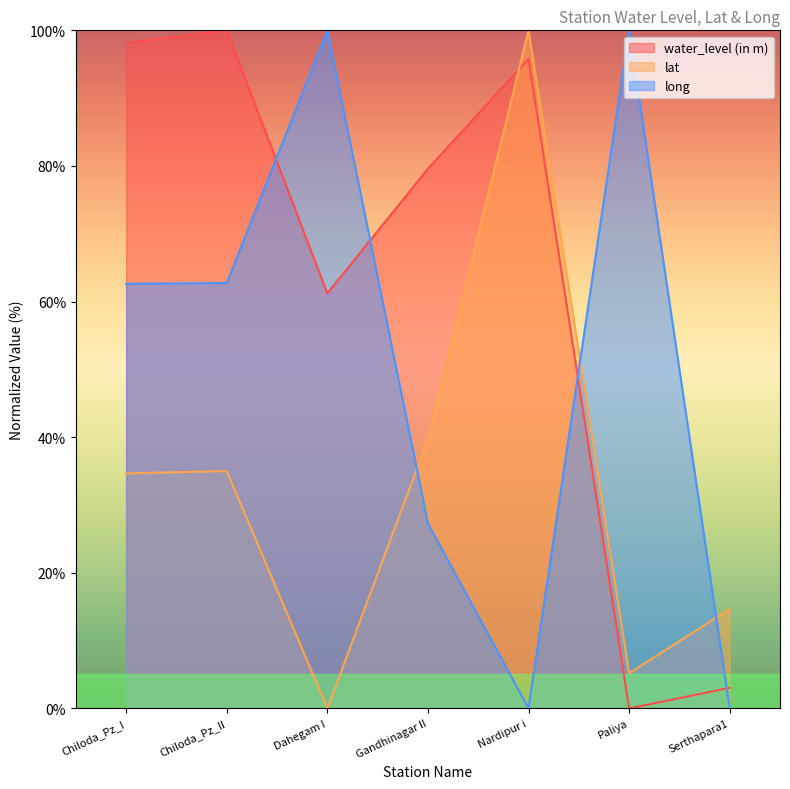

True or false: lat has more than 2 interior local peaks.

False